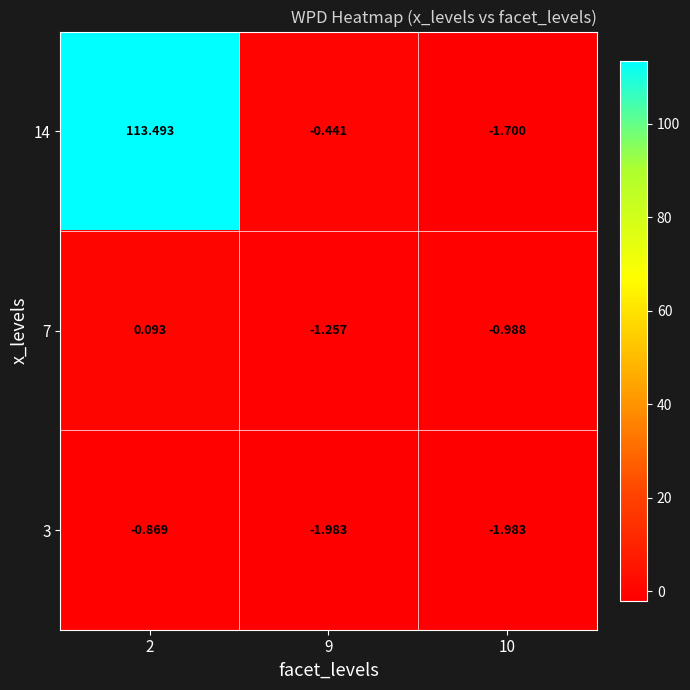

Is the value of 3 at 10 greater than the value of 14 at 10?

No